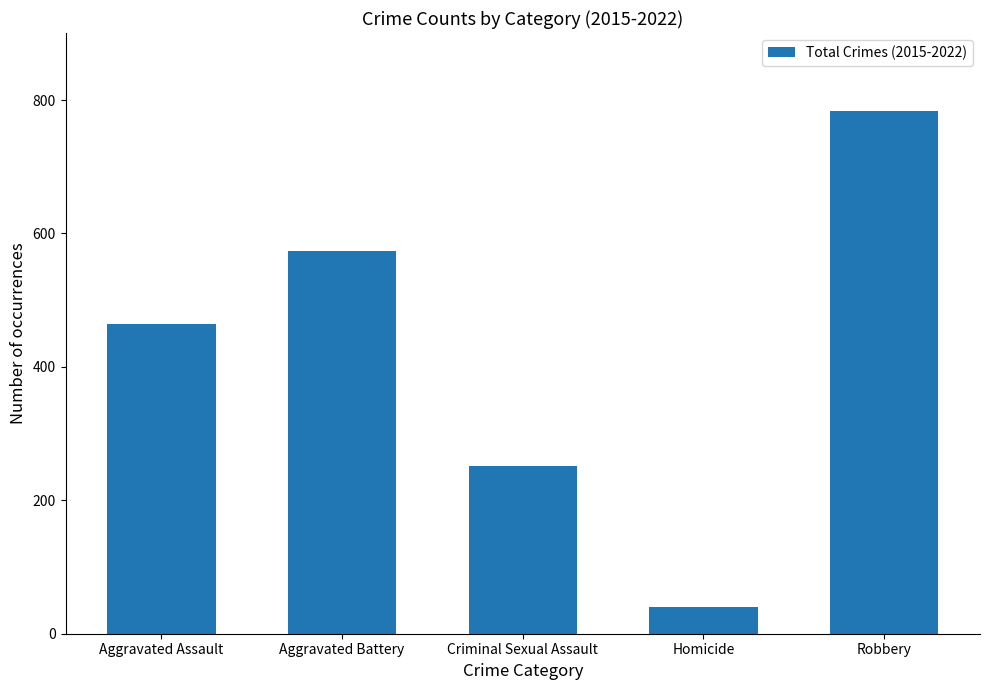

Between Aggravated Assault and Robbery, which is larger?

Robbery